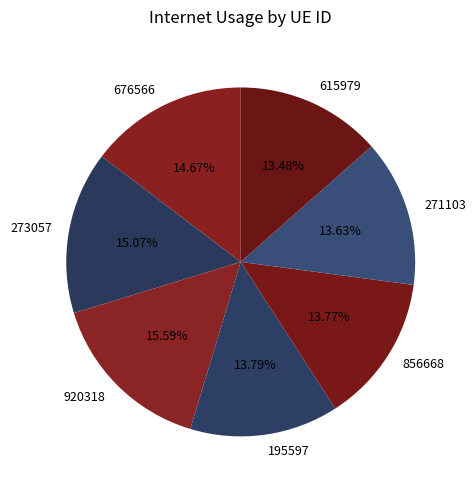

Do 271103 and 273057 together represent more than half of the pie?

No